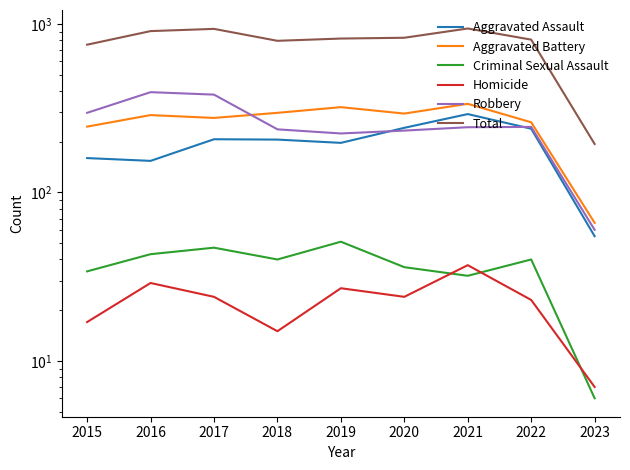

What is the sum of all Aggravated Battery values?

2386